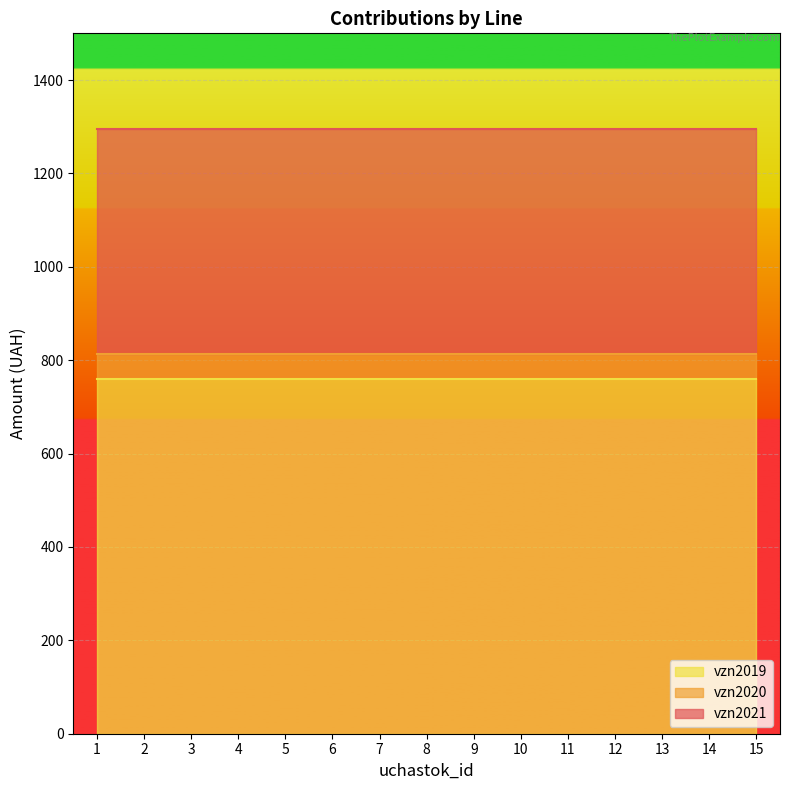

Where is vzn2019 nearest to the value 759?

1